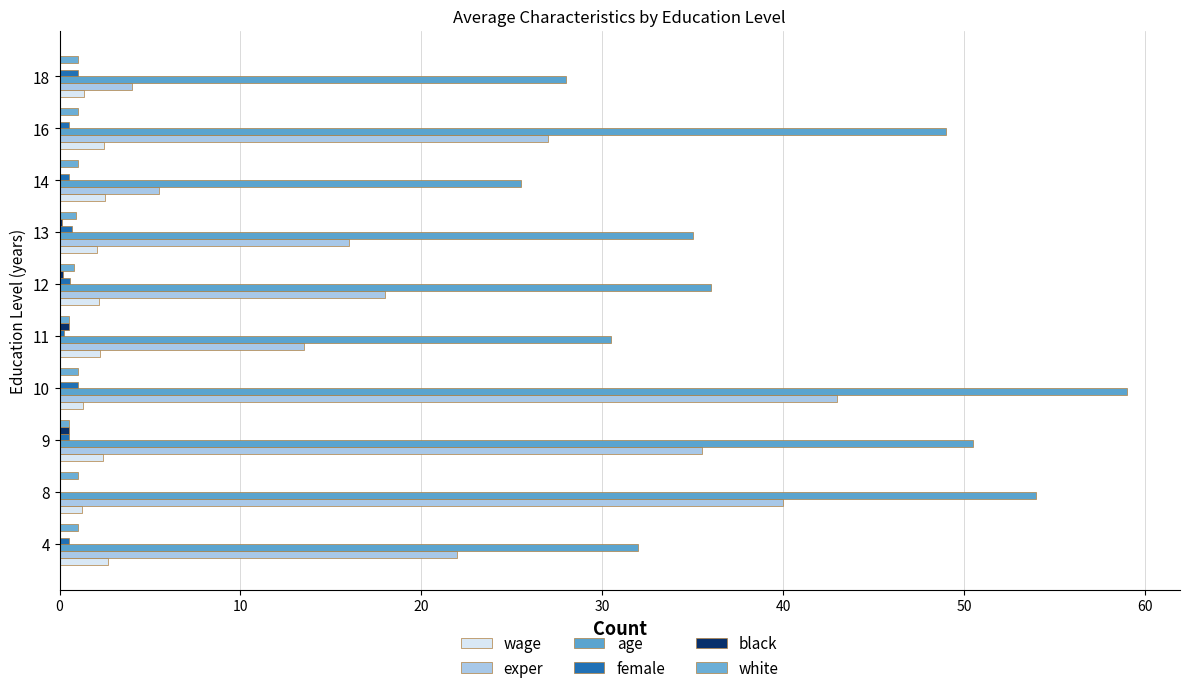

What is the sum of all female values?

5.5